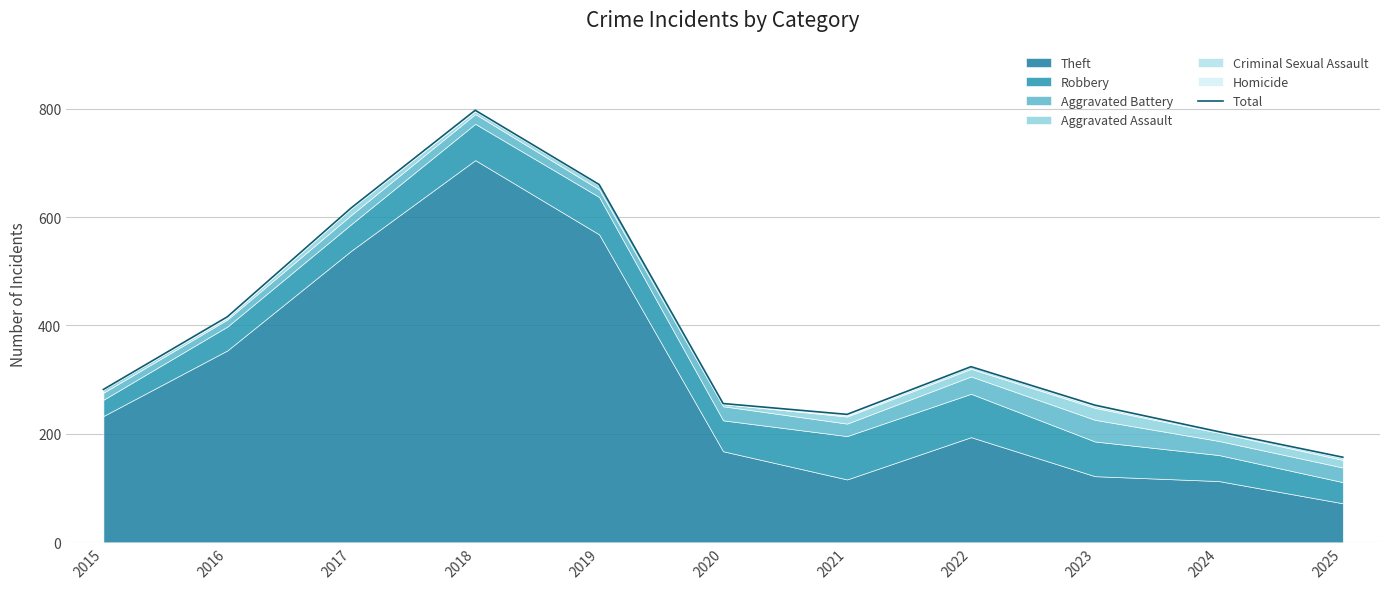

Which label corresponds to the smallest value in the chart?

2025